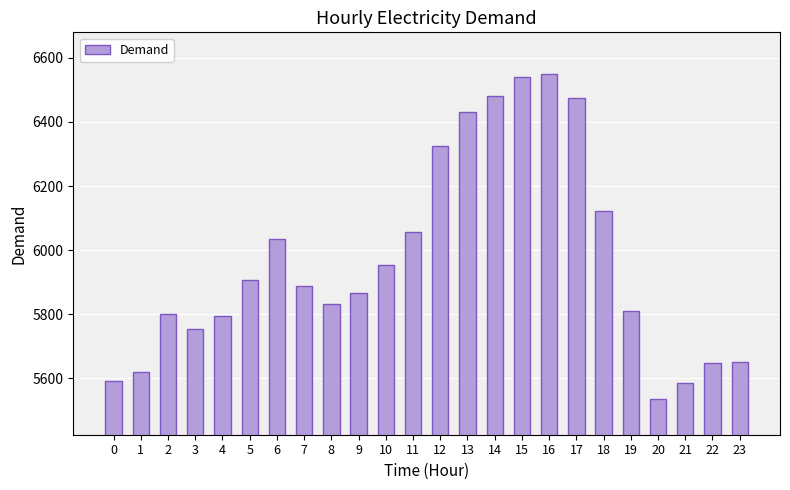

The value at 6 is 10477. True or false?

False